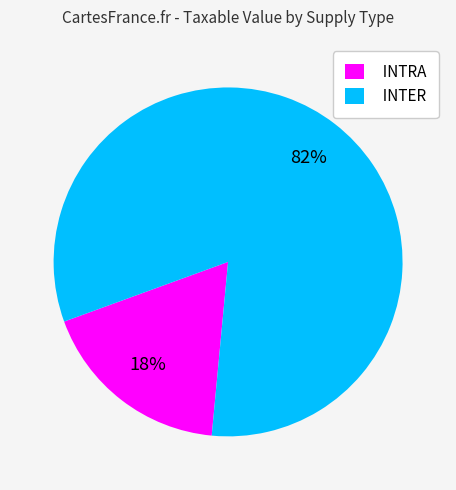

Is it true that INTRA is 1% of the pie?

False